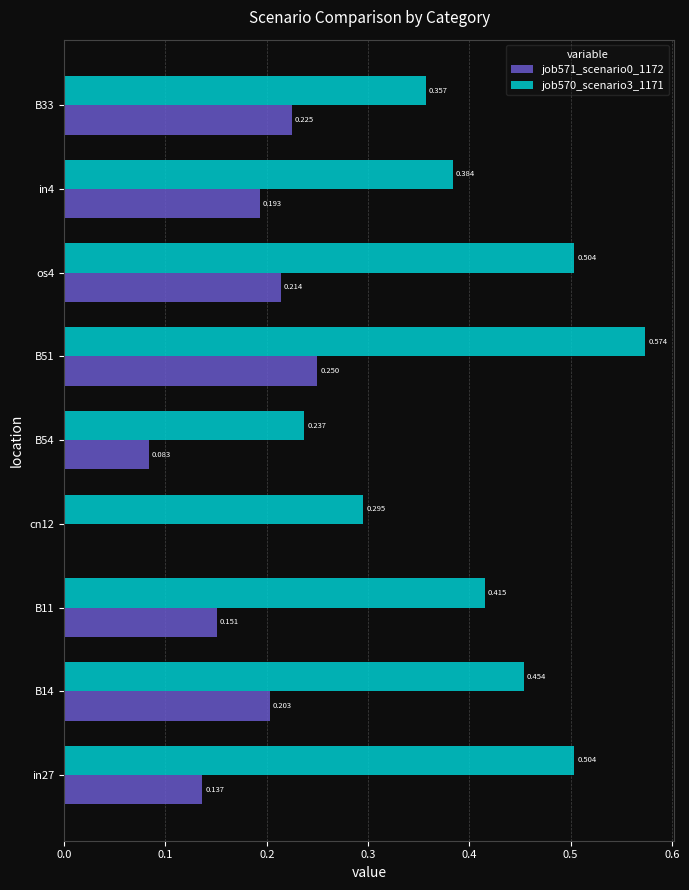

Which category has the highest value in the job571_scenario0_1172 series?

B51